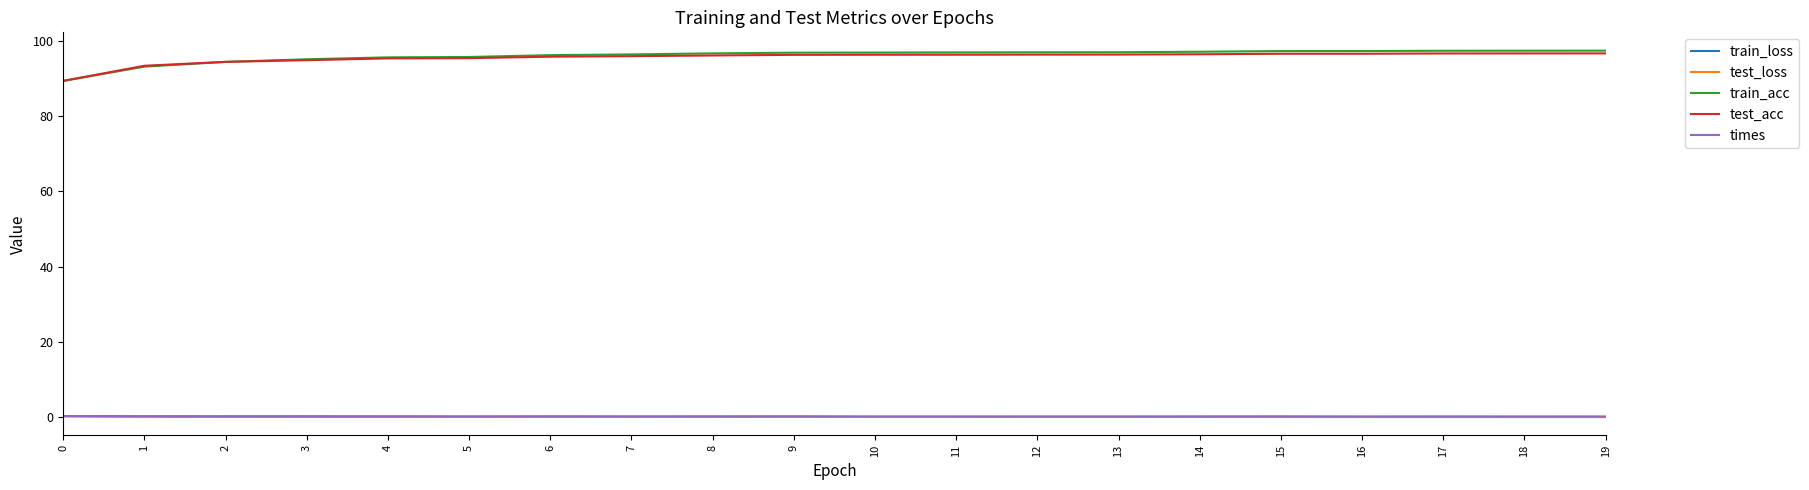

Which series has the largest range (max minus min)?

train_acc